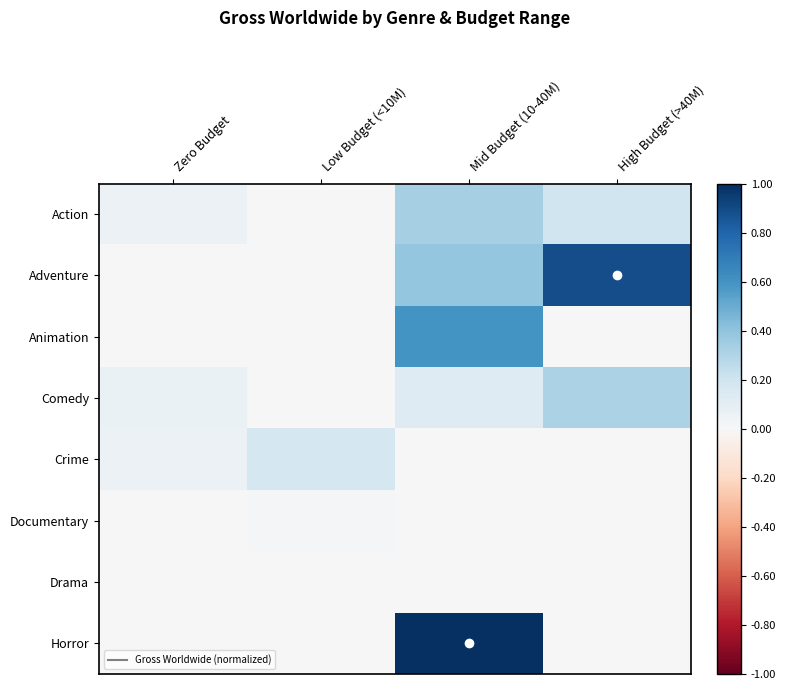

What is the total value across all series at Low Budget (<10M)?

0.2